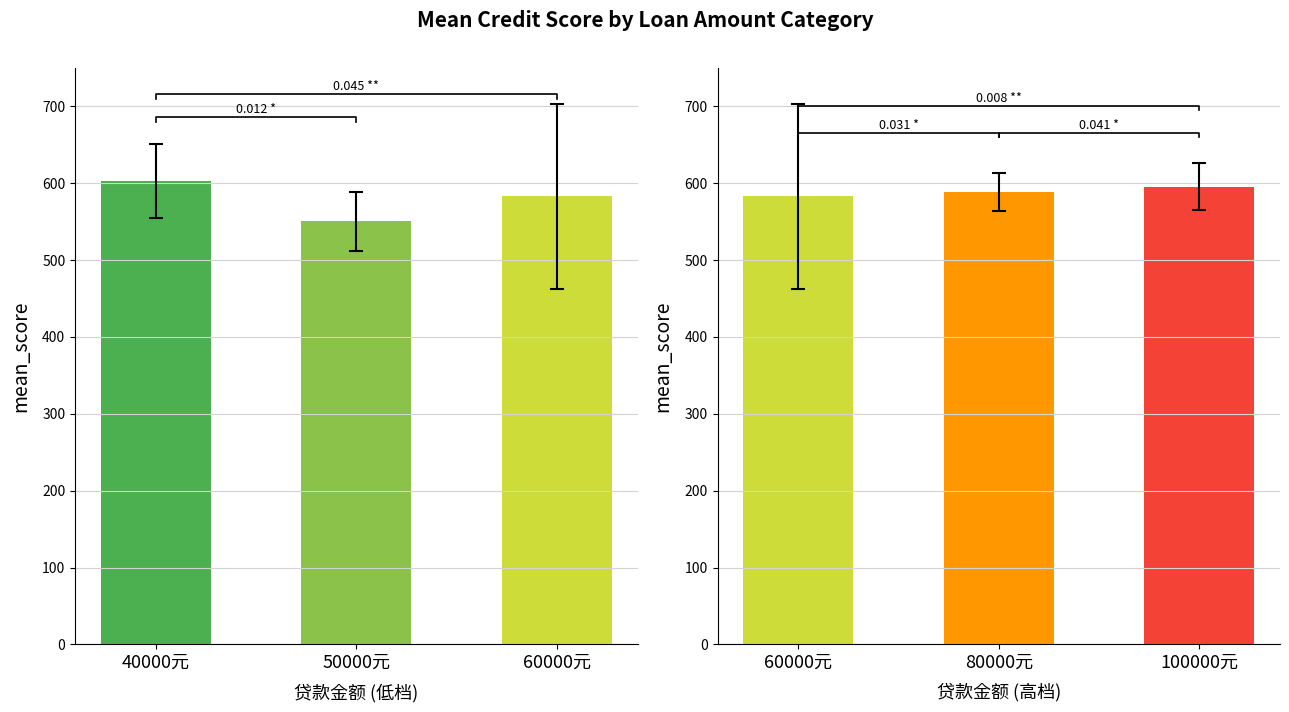

Which category has the highest value across all series?

40000元